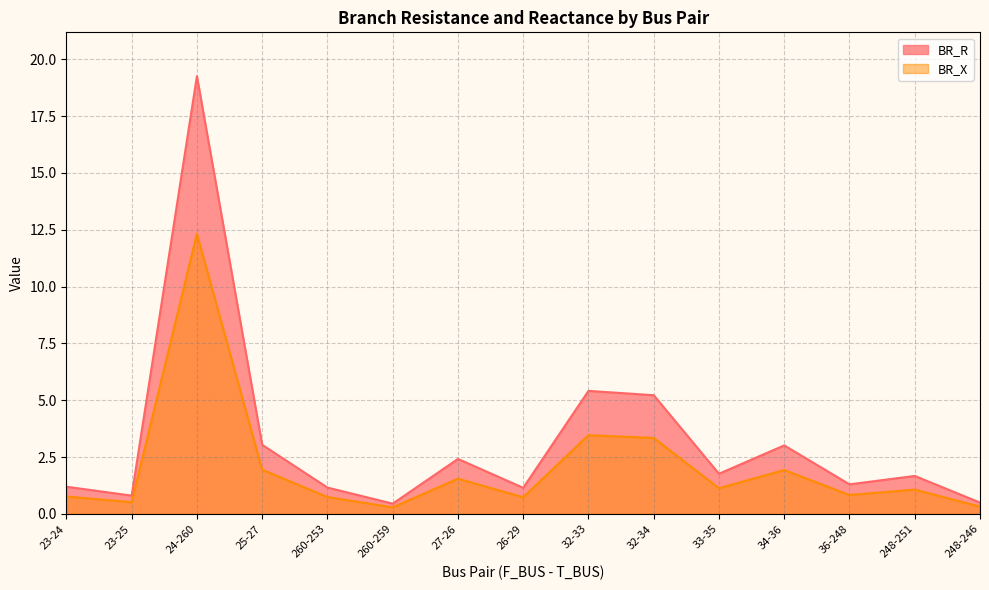

True or false: BR_R and BR_X cross at least once.

False